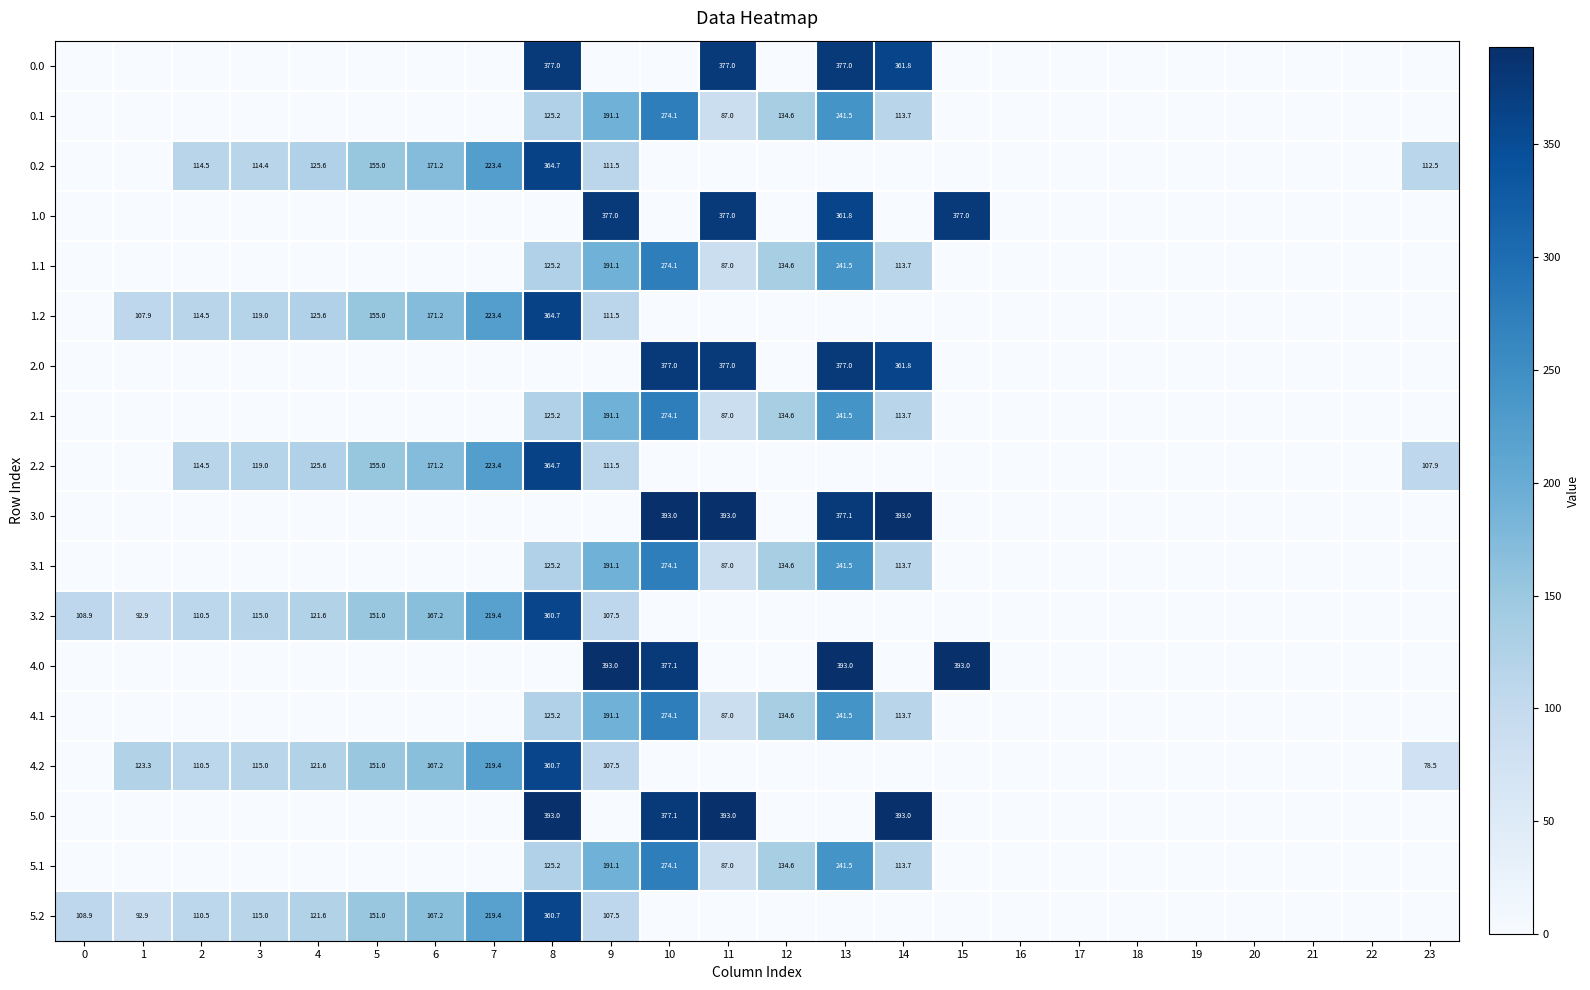

Count the number of categories in the chart.

24